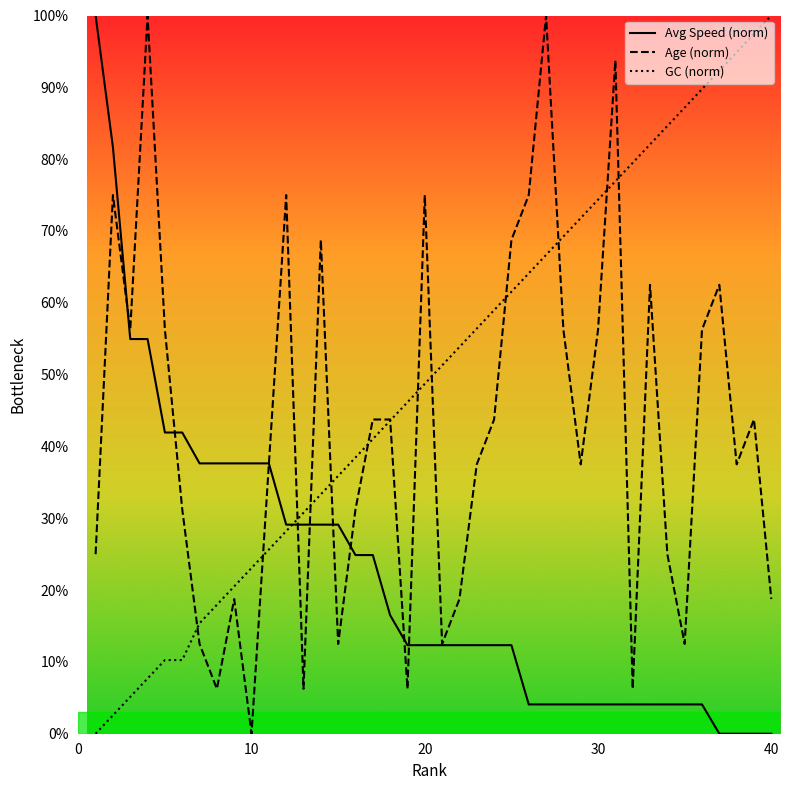

Which series has the largest total across all categories?

GC (norm)